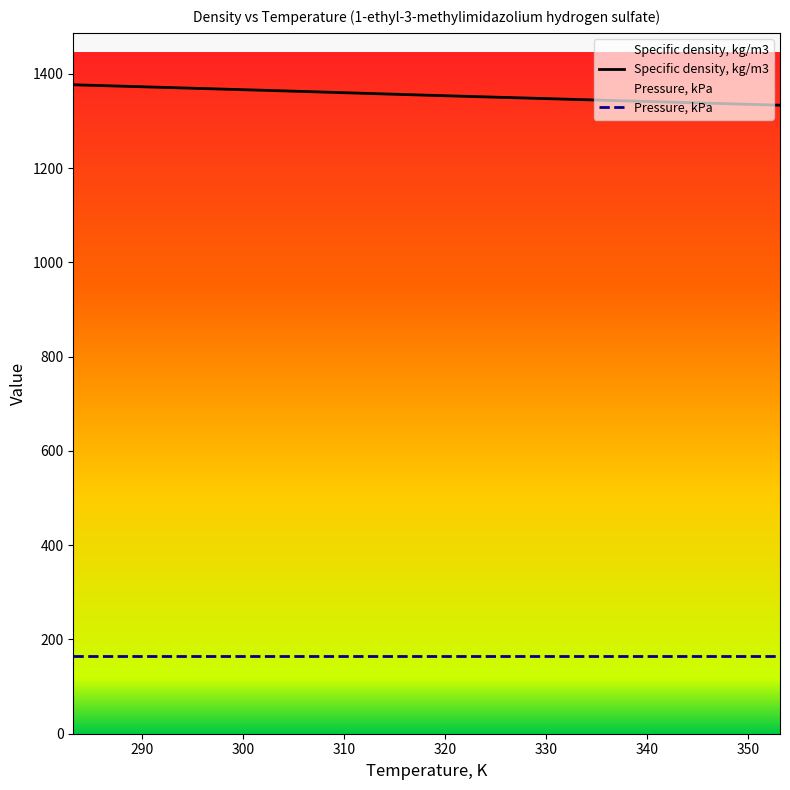

True or false: Pressure, kPa and Specific density, kg/m3 intersect in this chart.

False